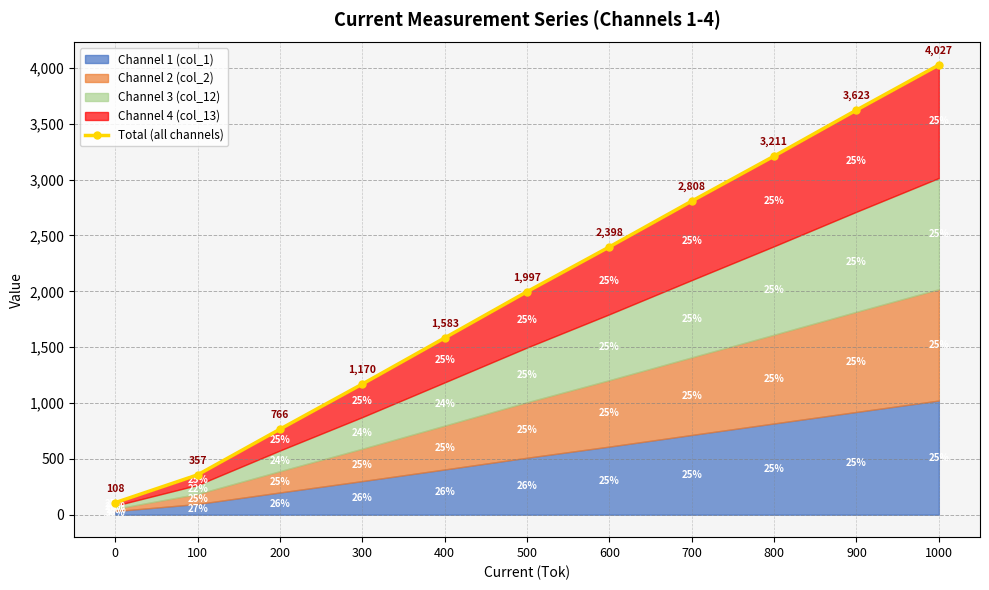

Reading right to left, what are all the values shown in this chart?

1000=4027	900=3623	800=3211	700=2808	600=2398	500=1997	400=1583	300=1170	200=766	100=357	0=108